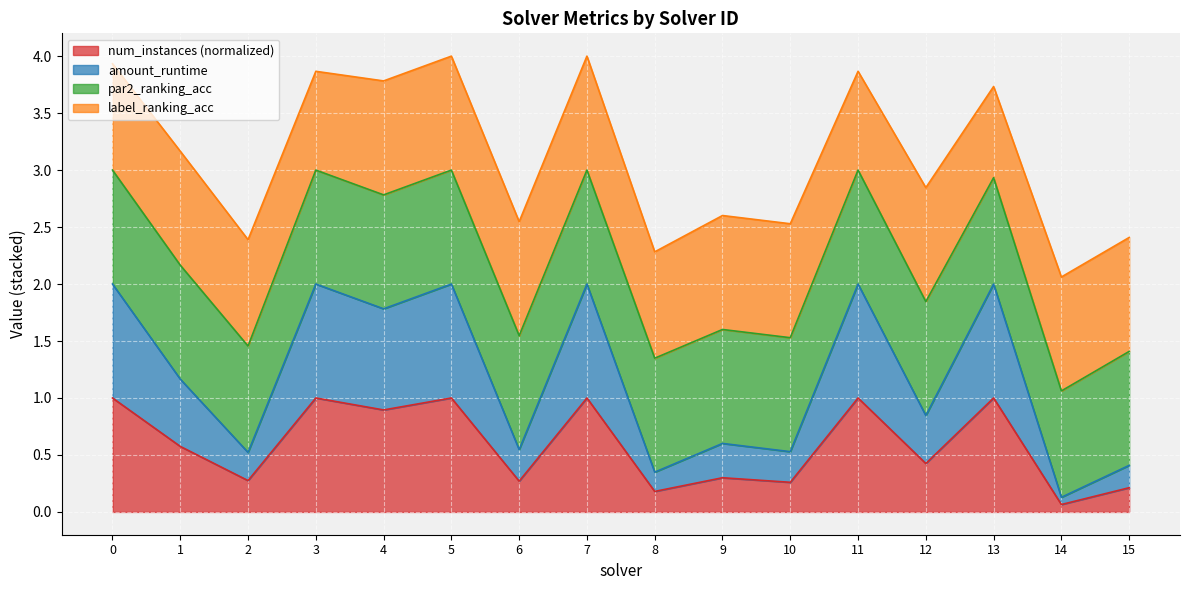

At which label is num_instances (normalized) closest to 0?

14